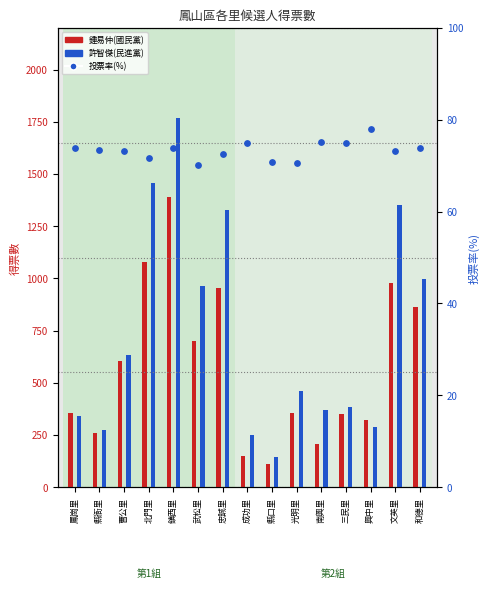

Which series reaches the minimum Y coordinate?

投票率(%)